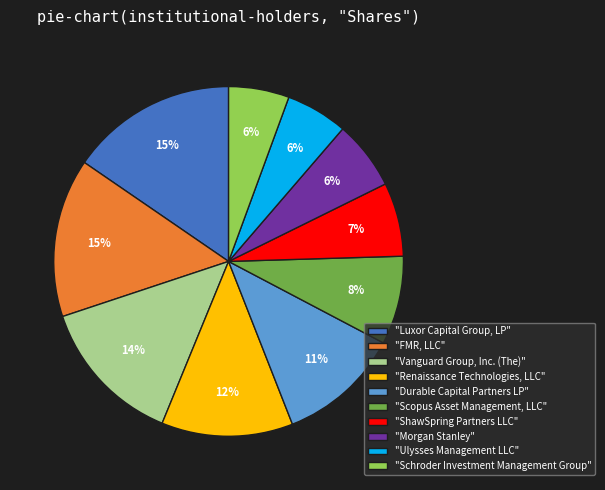

Is there a majority slice in this chart?

No